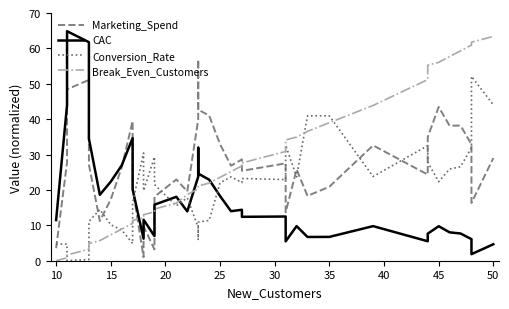

What is the difference between the maximum and minimum values in the Break_Even_Customers series?

63.4